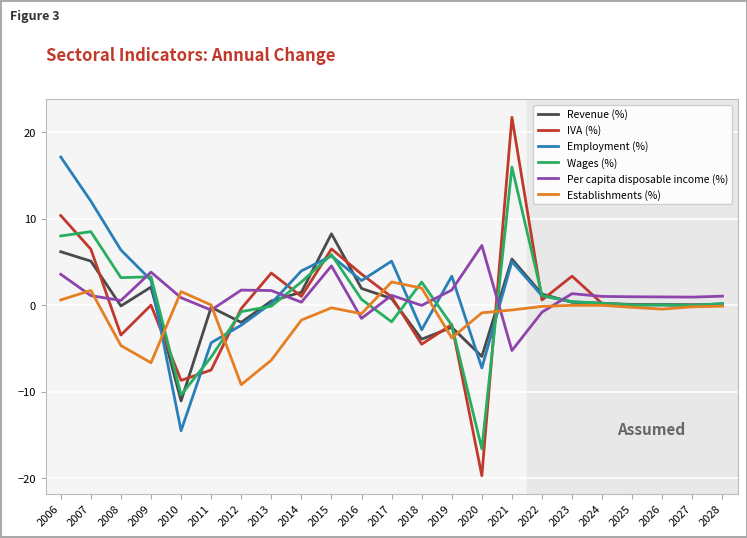

At which label does Employment (%) first exceed 0?

2006